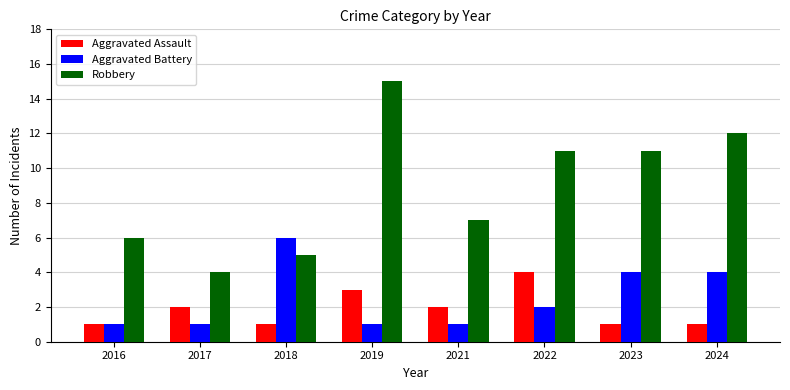

Reading right to left, extract all data points from this chart.

Aggravated Assault: 2024=1	2023=1	2022=4	2021=2	2019=3	2018=1	2017=2	2016=1
Aggravated Battery: 2024=4	2023=4	2022=2	2021=1	2019=1	2018=6	2017=1	2016=1
Robbery: 2024=12	2023=11	2022=11	2021=7	2019=15	2018=5	2017=4	2016=6